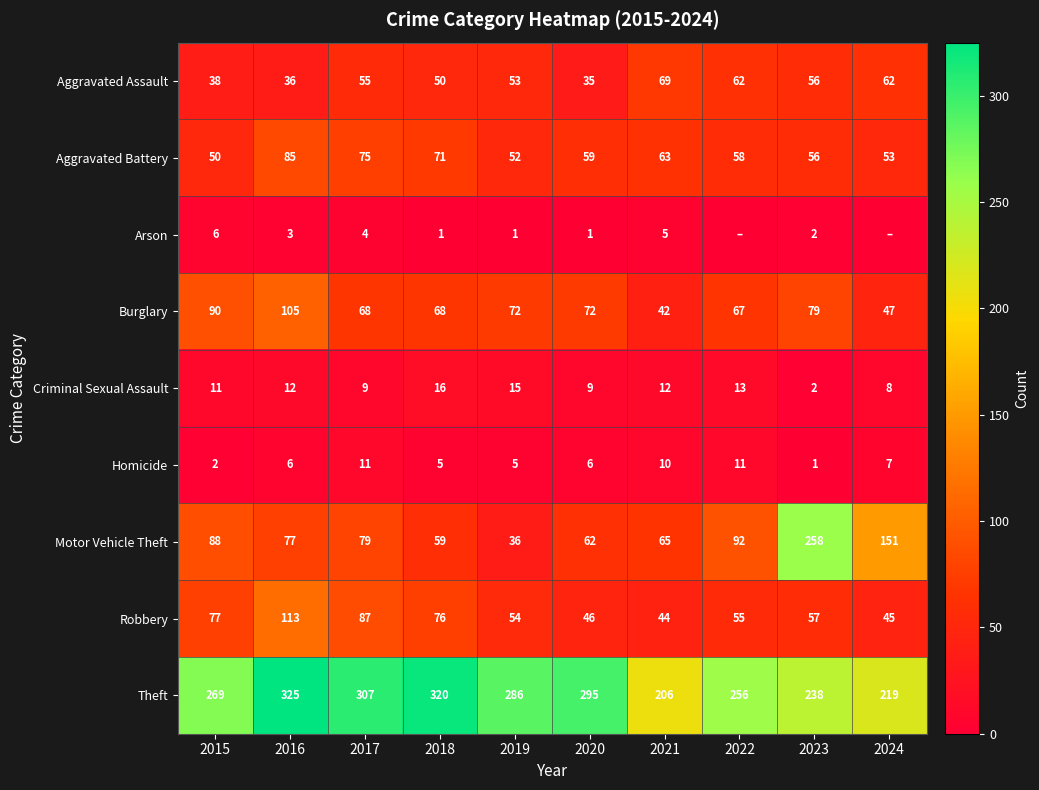

What is the sum of the Arson values at 2016 and 2017?

7